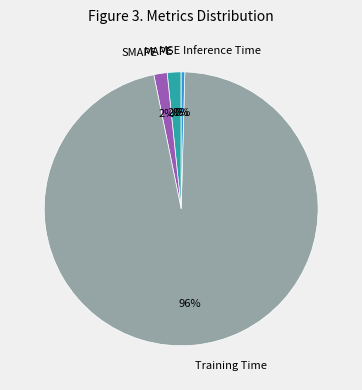

To the nearest percent, what is the average slice percentage?

20%